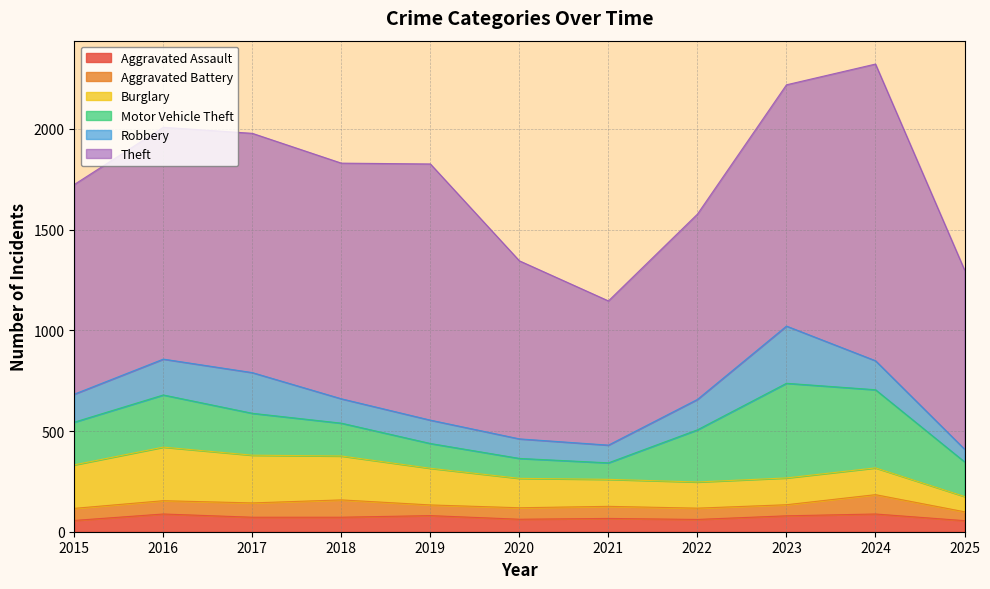

At which category is the sum across all series the highest?

2024